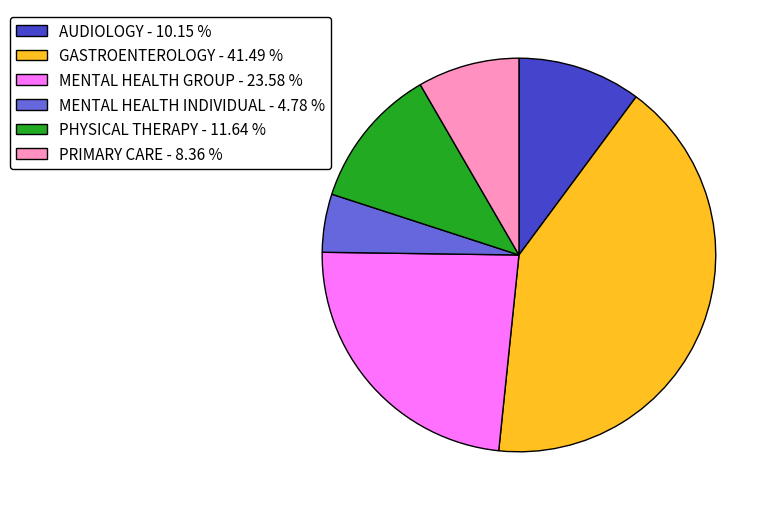

Is MENTAL HEALTH GROUP the majority of the pie?

No